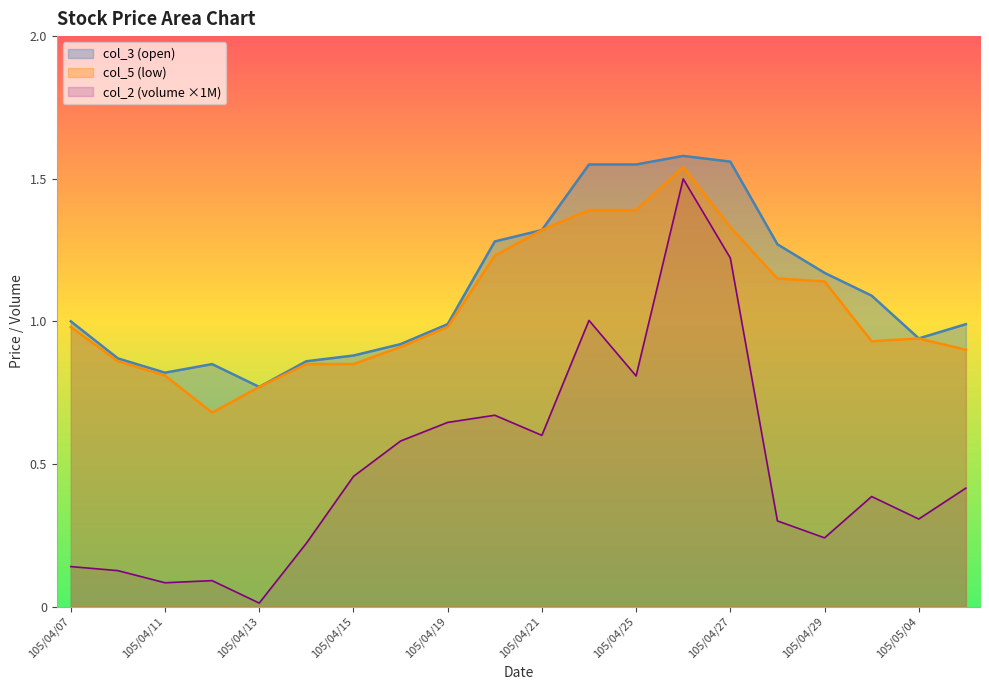

Which series has the largest total across all categories?

col_3 (open)